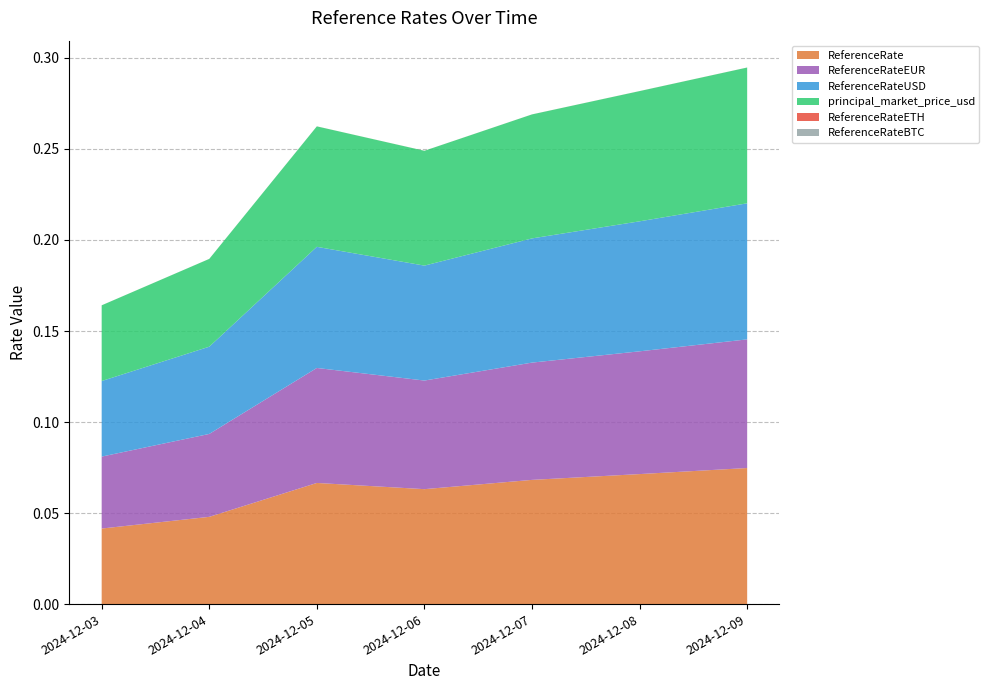

Reading left to right, transcribe all the data shown in this chart.

ReferenceRate: 2024-12-03=0.0	2024-12-04=0.0	2024-12-05=0.1	2024-12-06=0.1	2024-12-07=0.1	2024-12-08=0.1	2024-12-09=0.1
ReferenceRateEUR: 2024-12-03=0.0	2024-12-04=0.0	2024-12-05=0.1	2024-12-06=0.1	2024-12-07=0.1	2024-12-08=0.1	2024-12-09=0.1
ReferenceRateUSD: 2024-12-03=0.0	2024-12-04=0.0	2024-12-05=0.1	2024-12-06=0.1	2024-12-07=0.1	2024-12-08=0.1	2024-12-09=0.1
principal_market_price_usd: 2024-12-03=0.0	2024-12-04=0.0	2024-12-05=0.1	2024-12-06=0.1	2024-12-07=0.1	2024-12-08=0.1	2024-12-09=0.1
ReferenceRateETH: 2024-12-03=0.0	2024-12-04=0.0	2024-12-05=0.0	2024-12-06=0.0	2024-12-07=0.0	2024-12-08=0.0	2024-12-09=0.0
ReferenceRateBTC: 2024-12-03=0.0	2024-12-04=0.0	2024-12-05=0.0	2024-12-06=0.0	2024-12-07=0.0	2024-12-08=0.0	2024-12-09=0.0